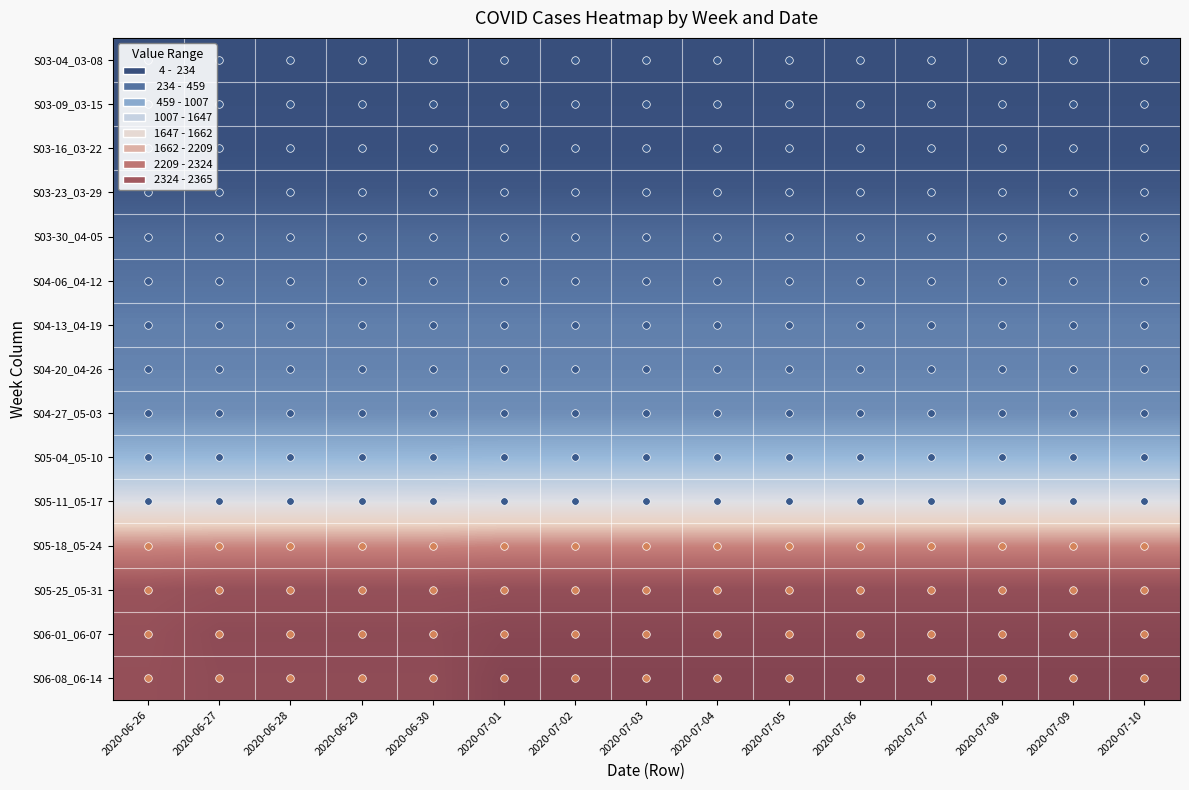

At which category is the sum across all series the highest?

2020-07-01